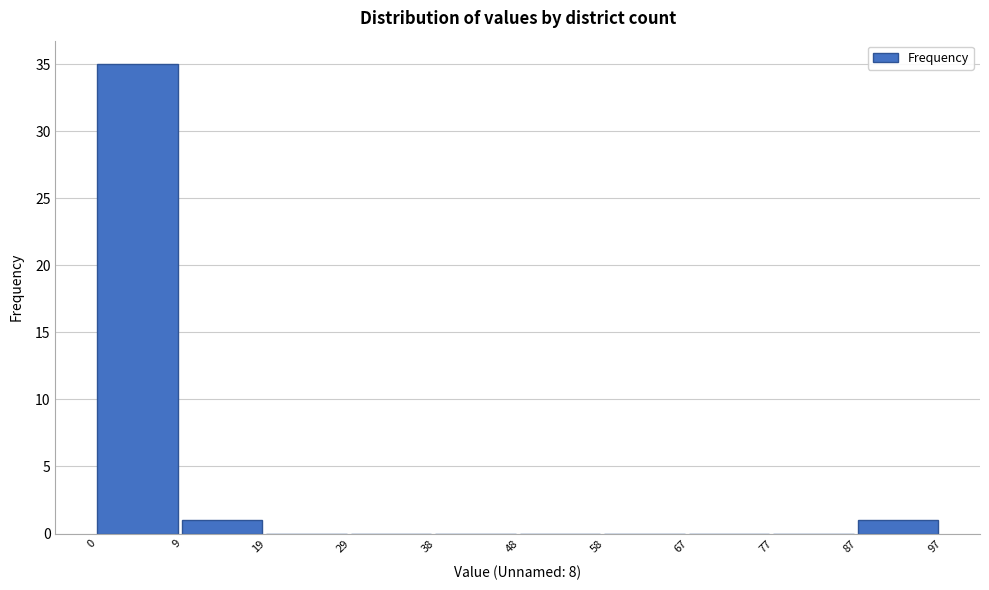

Reading left to right, list every bar in this chart as the range it spans on the x-axis followed by its height. The values are not printed on the chart, so give them approximately, as read against the axis.

0 to 9: 35
9 to 19: 1
19 to 29: 0
29 to 38: 0
38 to 48: 0
48 to 58: 0
58 to 67: 0
67 to 77: 0
77 to 87: 0
87 to 97: 1